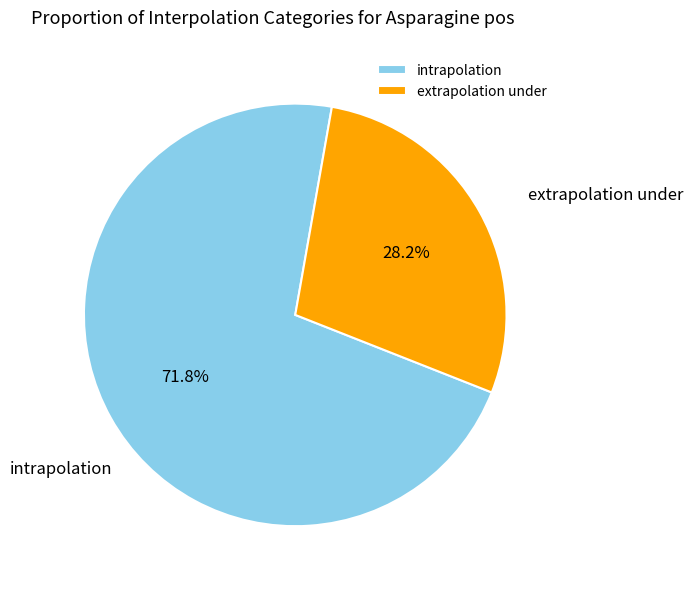

True or false: intrapolation accounts for 85% of the total.

False